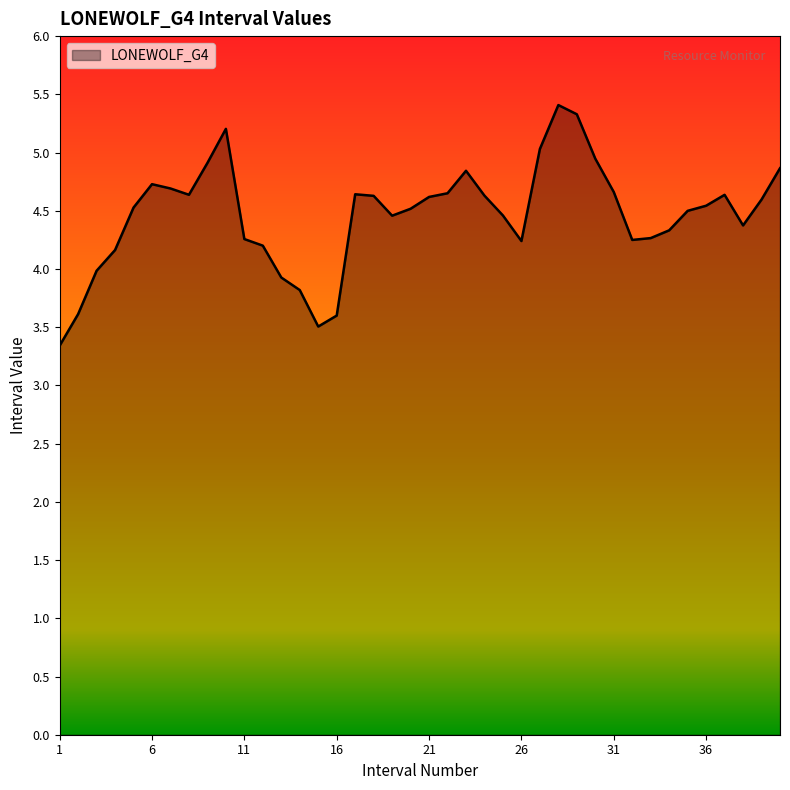

What is the minimum value shown in the chart?

3.3